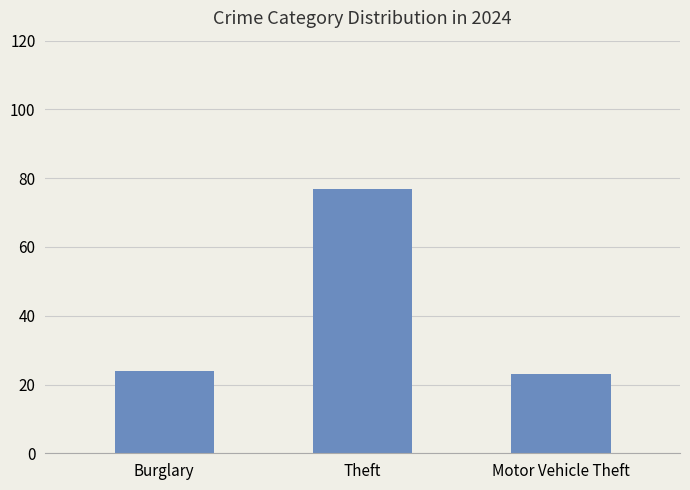

Are the bars horizontal?

No